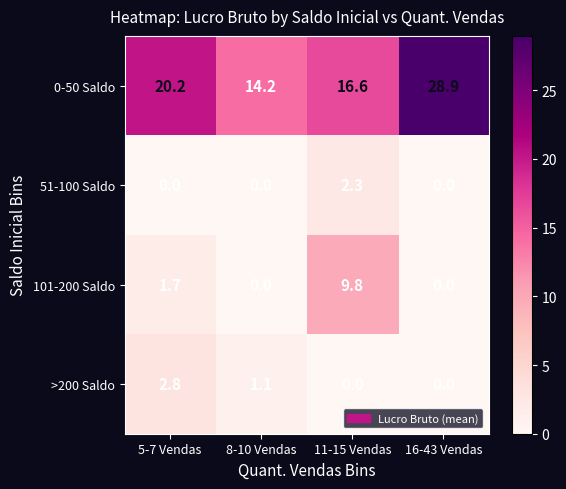

What is the minimum value for 0-50 Saldo?

14.2